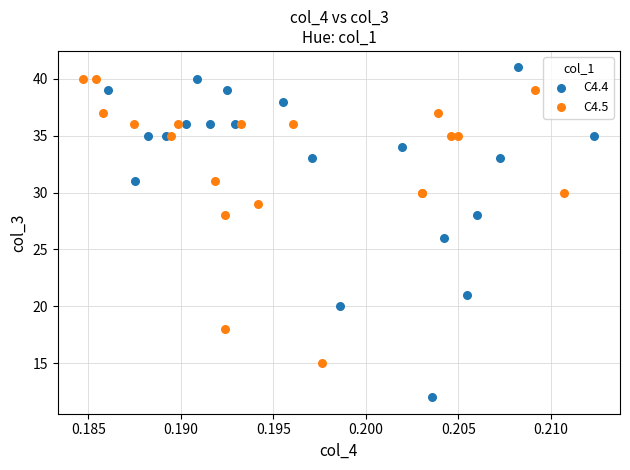

Which series reaches the minimum Y coordinate?

C4.4